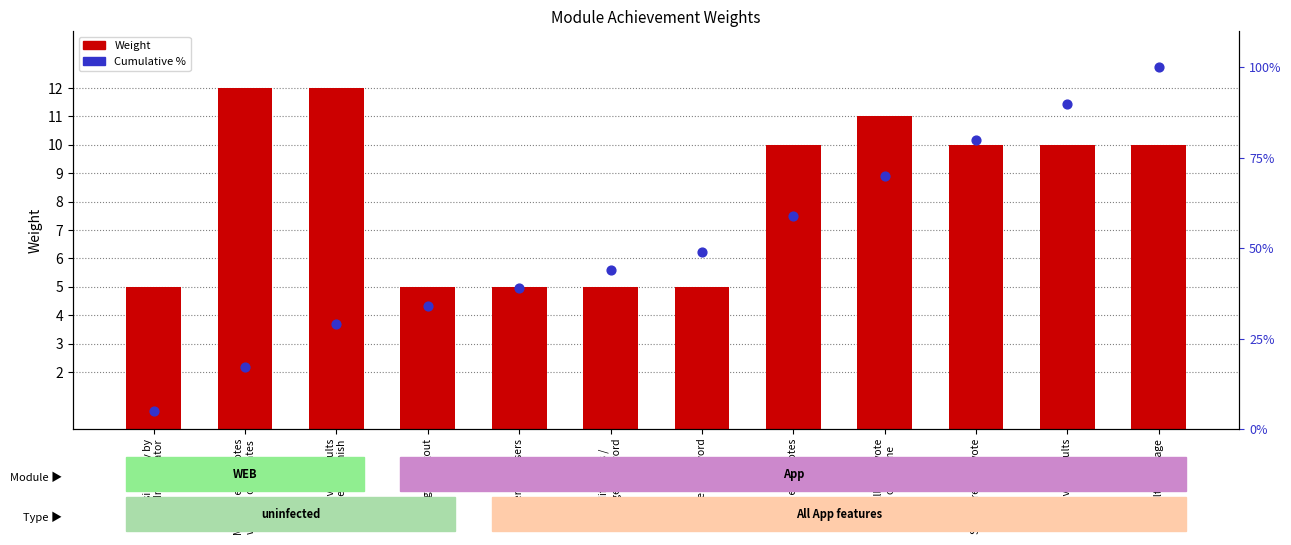

Which series has the largest total across all categories?

Cumulative %